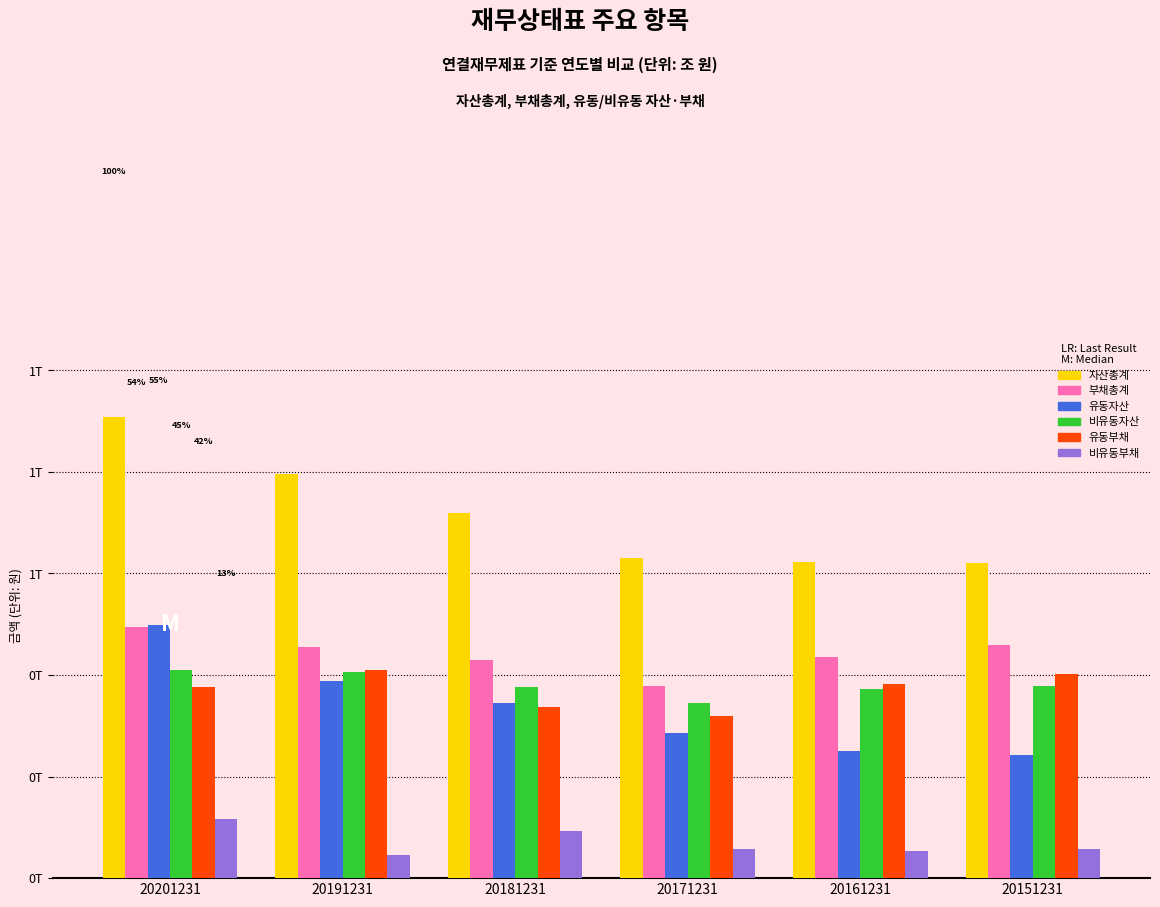

Count the number of data series in this chart.

6